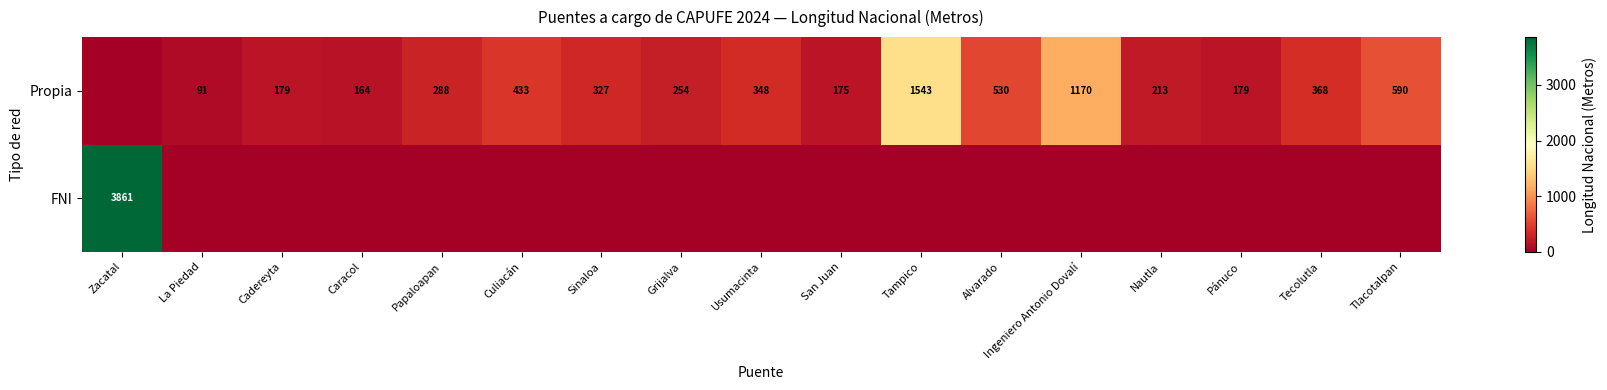

Between Zacatal and Papaloapan, which is larger?

Zacatal